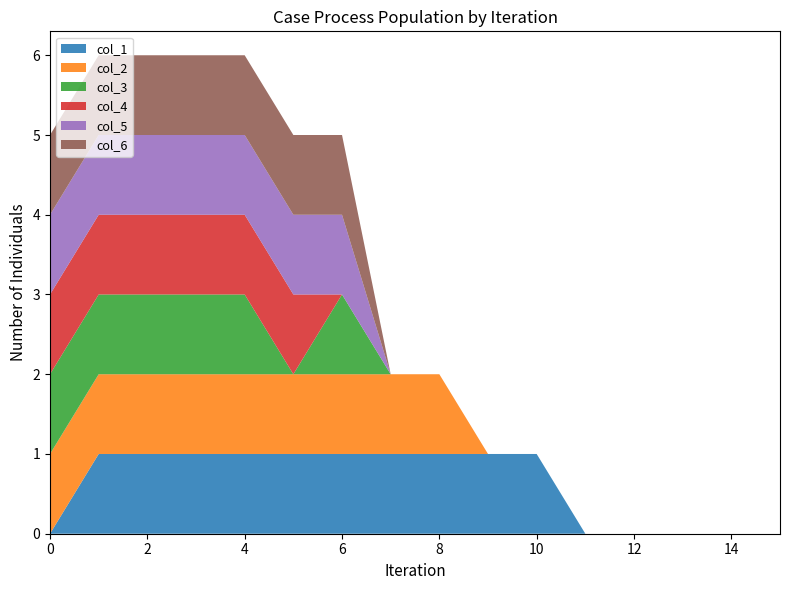

Reading left to right, list all the values displayed in this chart.

col_1: 0	1	1	1	1	1	1	1	1	1	1	0	0	0	0	0
col_2: 1	1	1	1	1	1	1	1	1	0	0	0	0	0	0	0
col_3: 1	1	1	1	1	0	1	0	0	0	0	0	0	0	0	0
col_4: 1	1	1	1	1	1	0	0	0	0	0	0	0	0	0	0
col_5: 1	1	1	1	1	1	1	0	0	0	0	0	0	0	0	0
col_6: 1	1	1	1	1	1	1	0	0	0	0	0	0	0	0	0